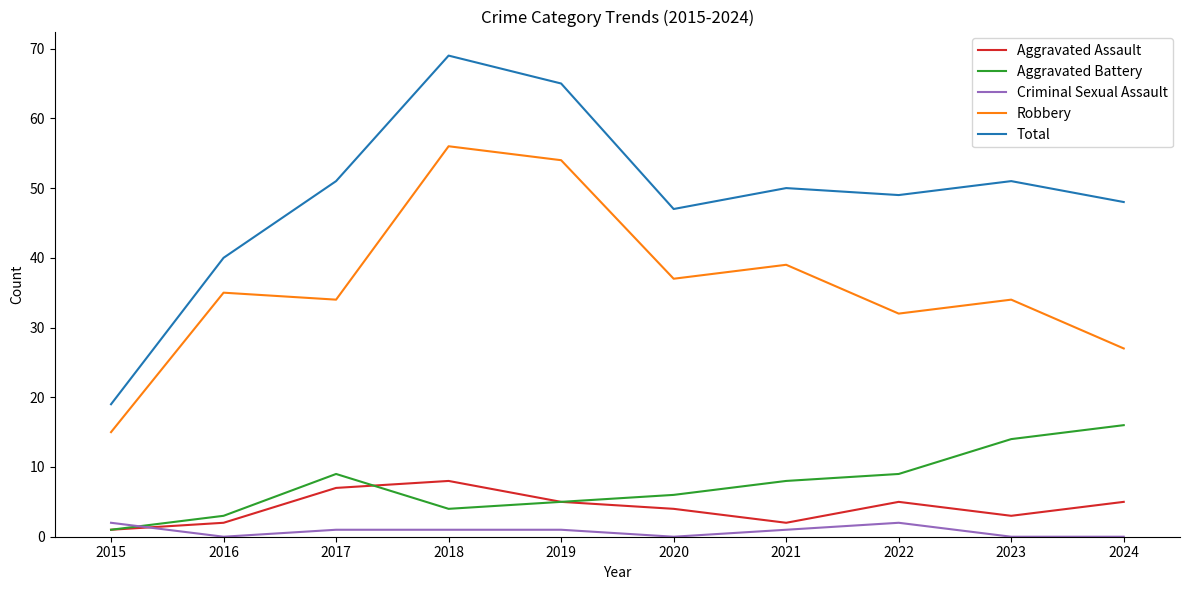

At 2022, list the series in order from largest to smallest.

Total, Robbery, Aggravated Battery, Aggravated Assault, Criminal Sexual Assault